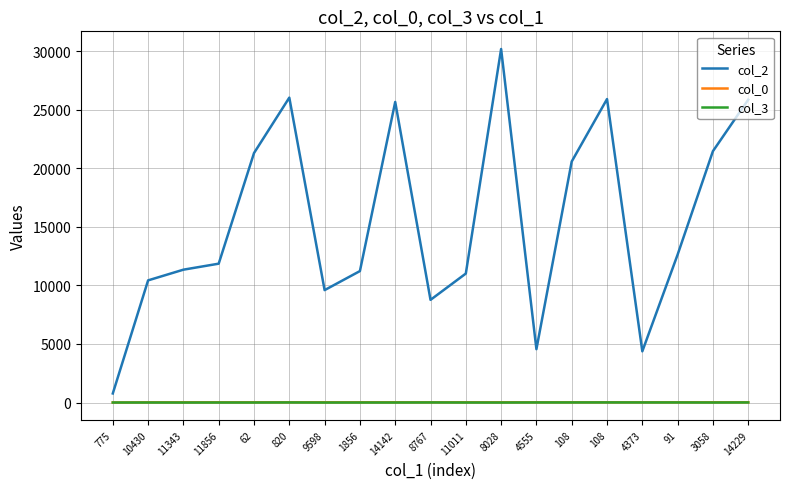

Which series has the largest total across all categories?

col_2